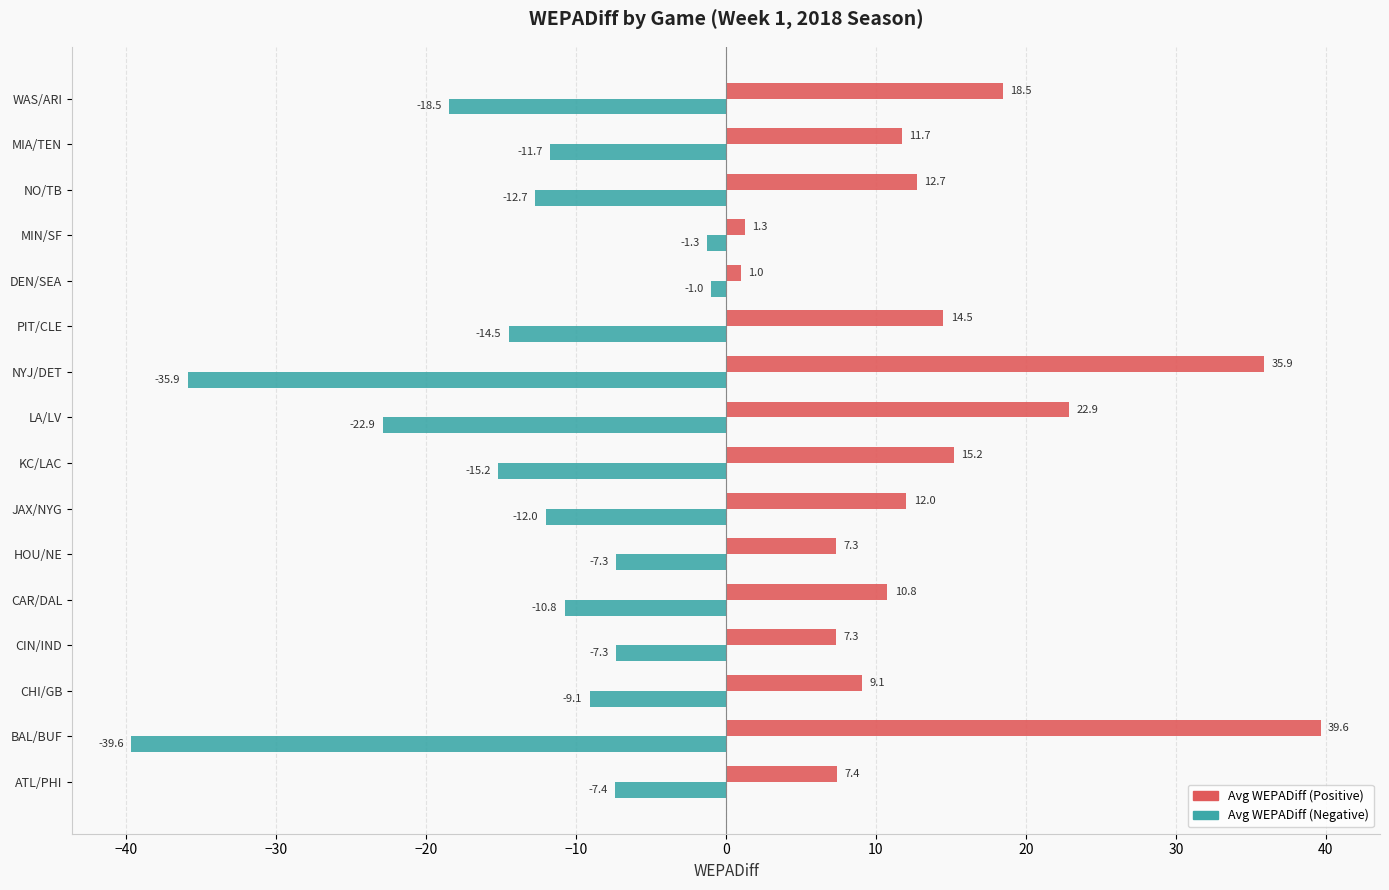

What is the difference between the second highest and minimum values in the Avg WEPADiff (Positive) series?

34.9